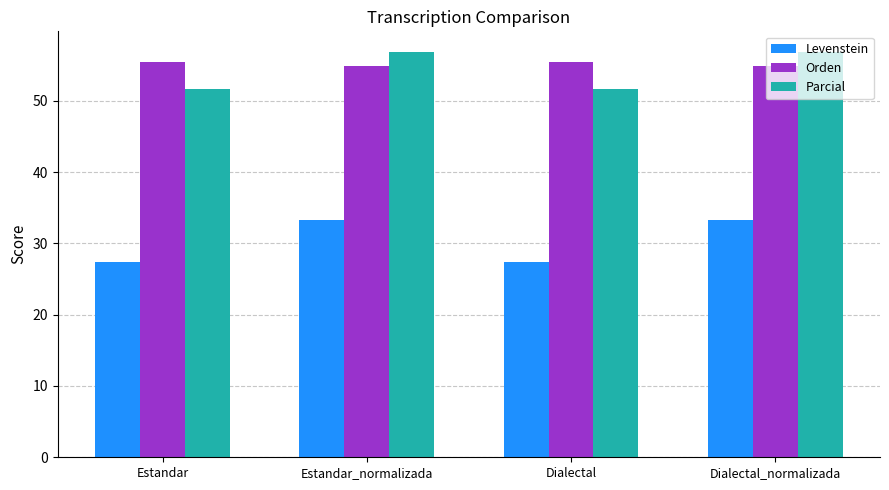

Which series has the widest spread of values?

Levenstein